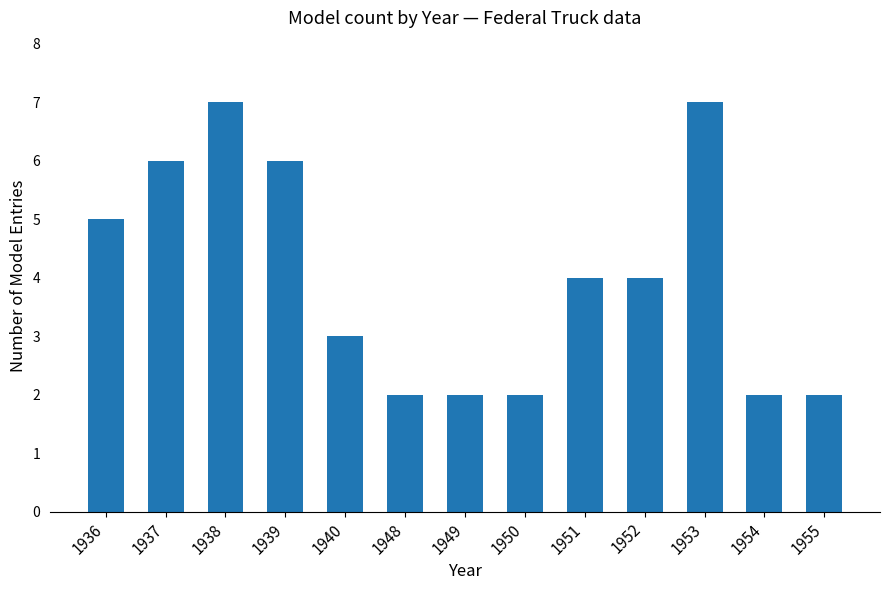

The value at 1938 is 7. True or false?

True